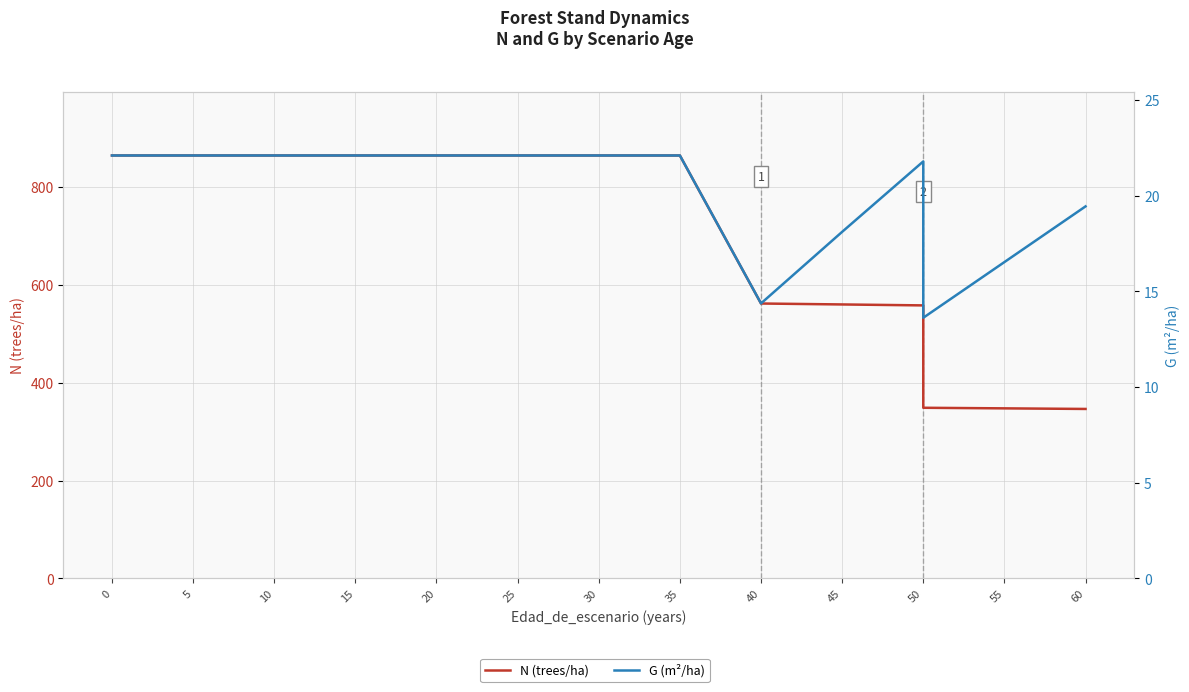

The value of N (trees/ha) at 20 is 864.5. True or false?

True